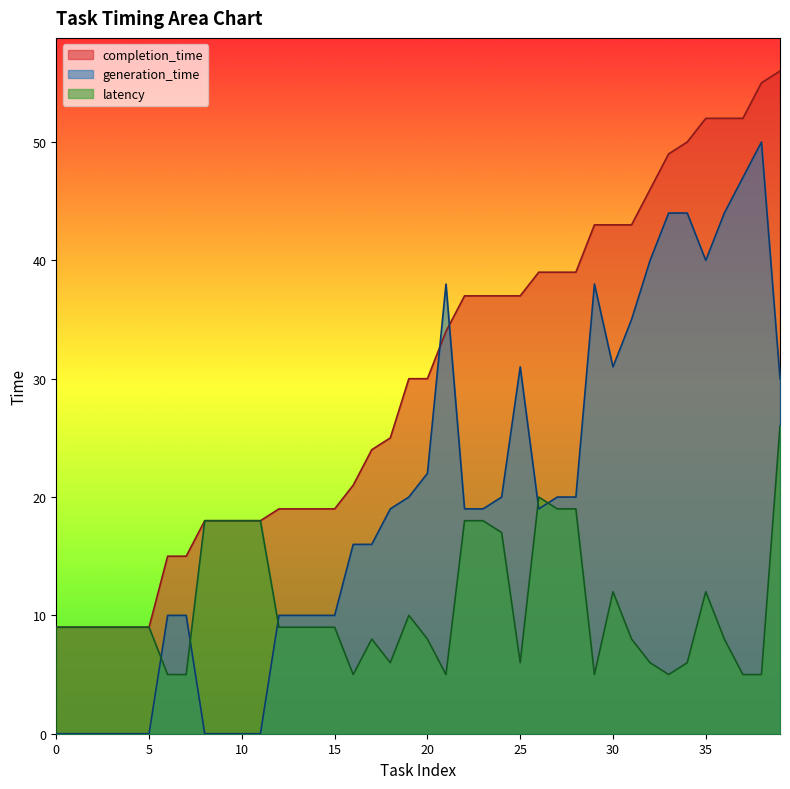

List the labels in order of generation_time value, largest first.

38, 37, 33, 34, 36, 32, 35, 21, 29, 31, 25, 30, 39, 20, 19, 24, 27, 28, 18, 22, 23, 26, 16, 17, 6, 7, 12, 13, 14, 15, 0, 1, 2, 3, 4, 5, 8, 9, 10, 11